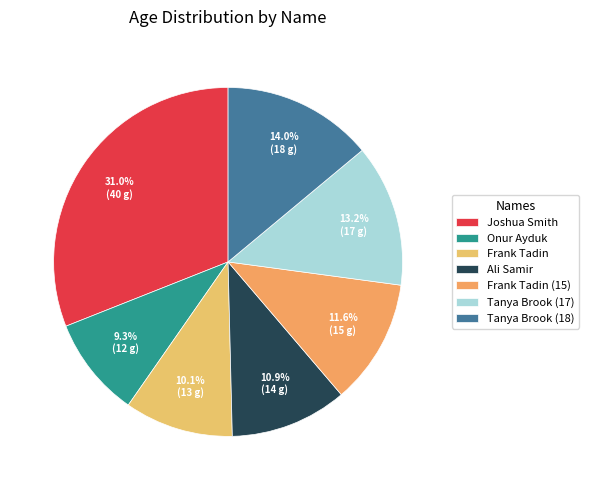

To the nearest percent, what is the combined percentage of Onur Ayduk and Frank Tadin (15)?

21%